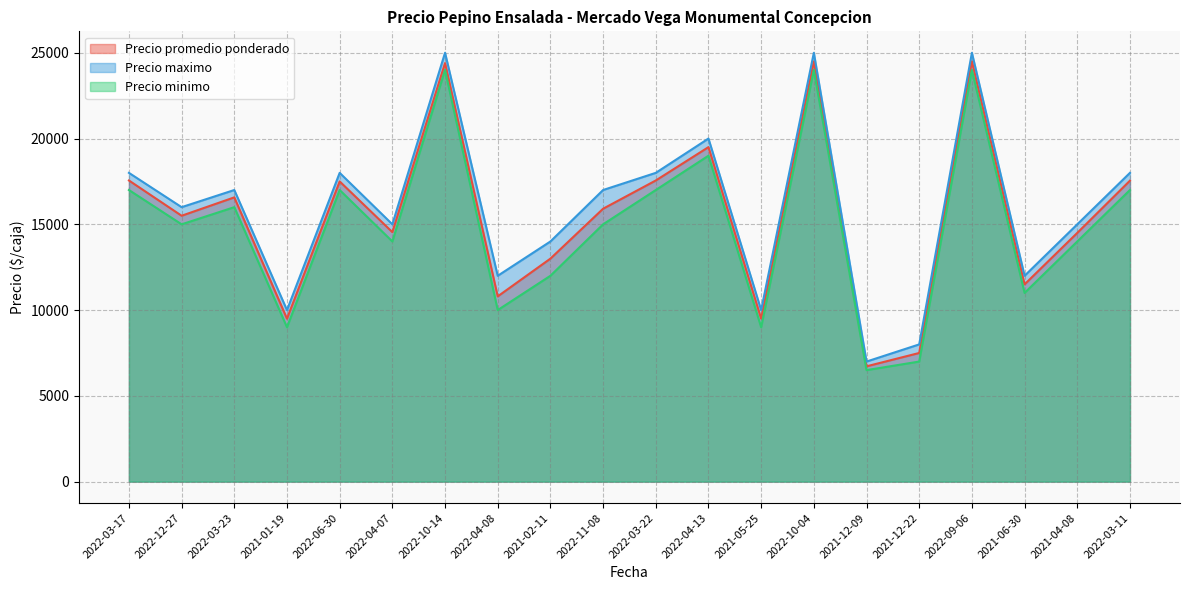

What are all the series names shown in the legend?

Precio promedio ponderado, Precio maximo, Precio minimo